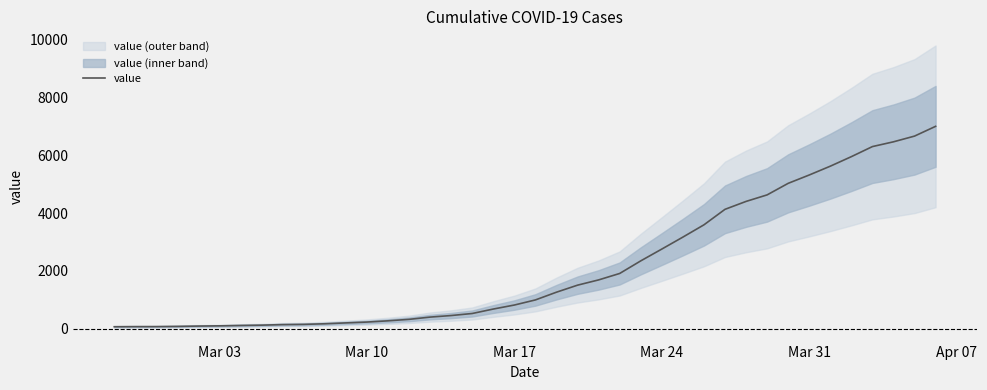

Reading left to right, what are all the values shown in this chart?

64	68	69	76	87	95	108	119	138	146	167	197	226	269	320	398	452	523	677	816	993	1261	1504	1686	1909	2345	2754	3168	3593	4130	4404	4630	5030	5319	5624	5954	6303	6468	6666	7004